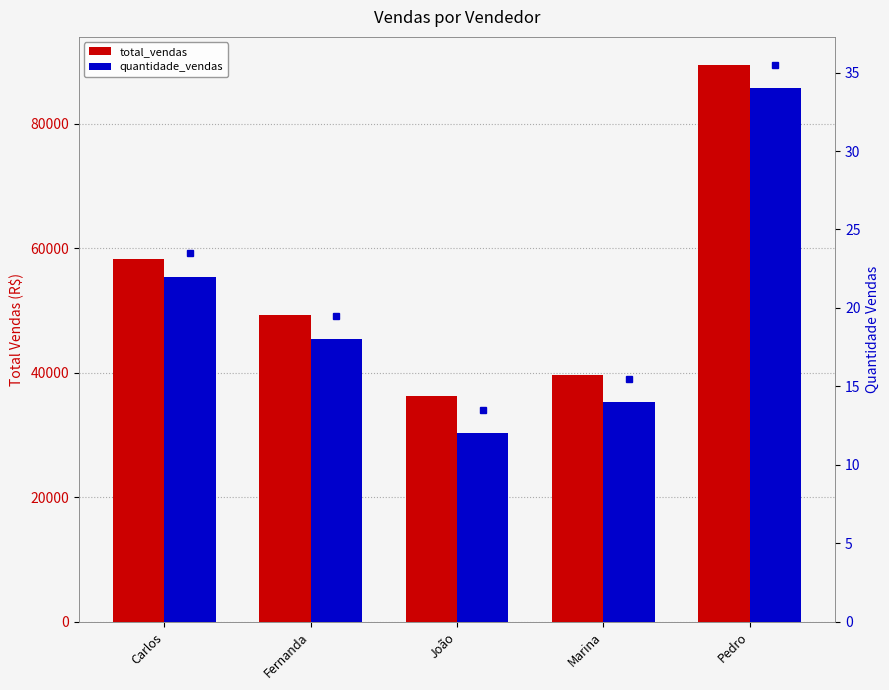

The value of quantidade_vendas at Marina is 21.1. True or false?

False